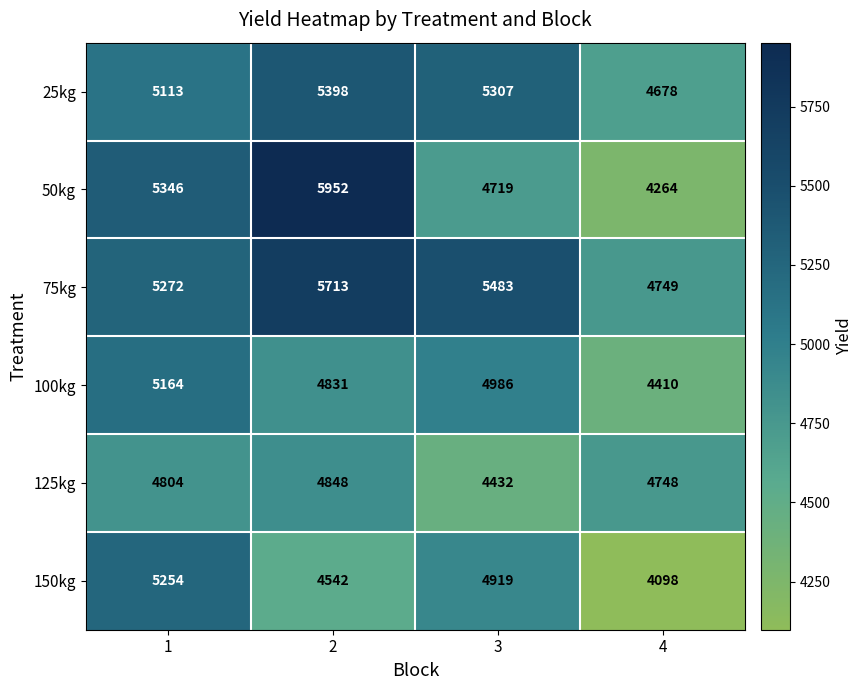

At how many categories does at least one series exceed 4610?

4